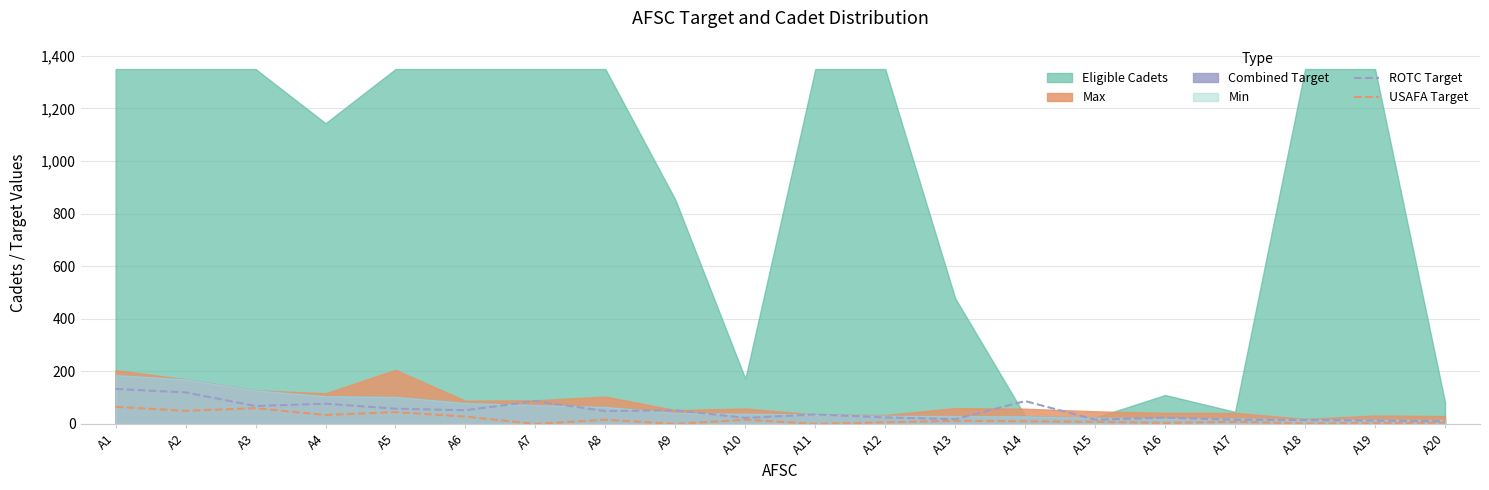

What is the difference between the maximum and second lowest values in the ROTC Target series?

120